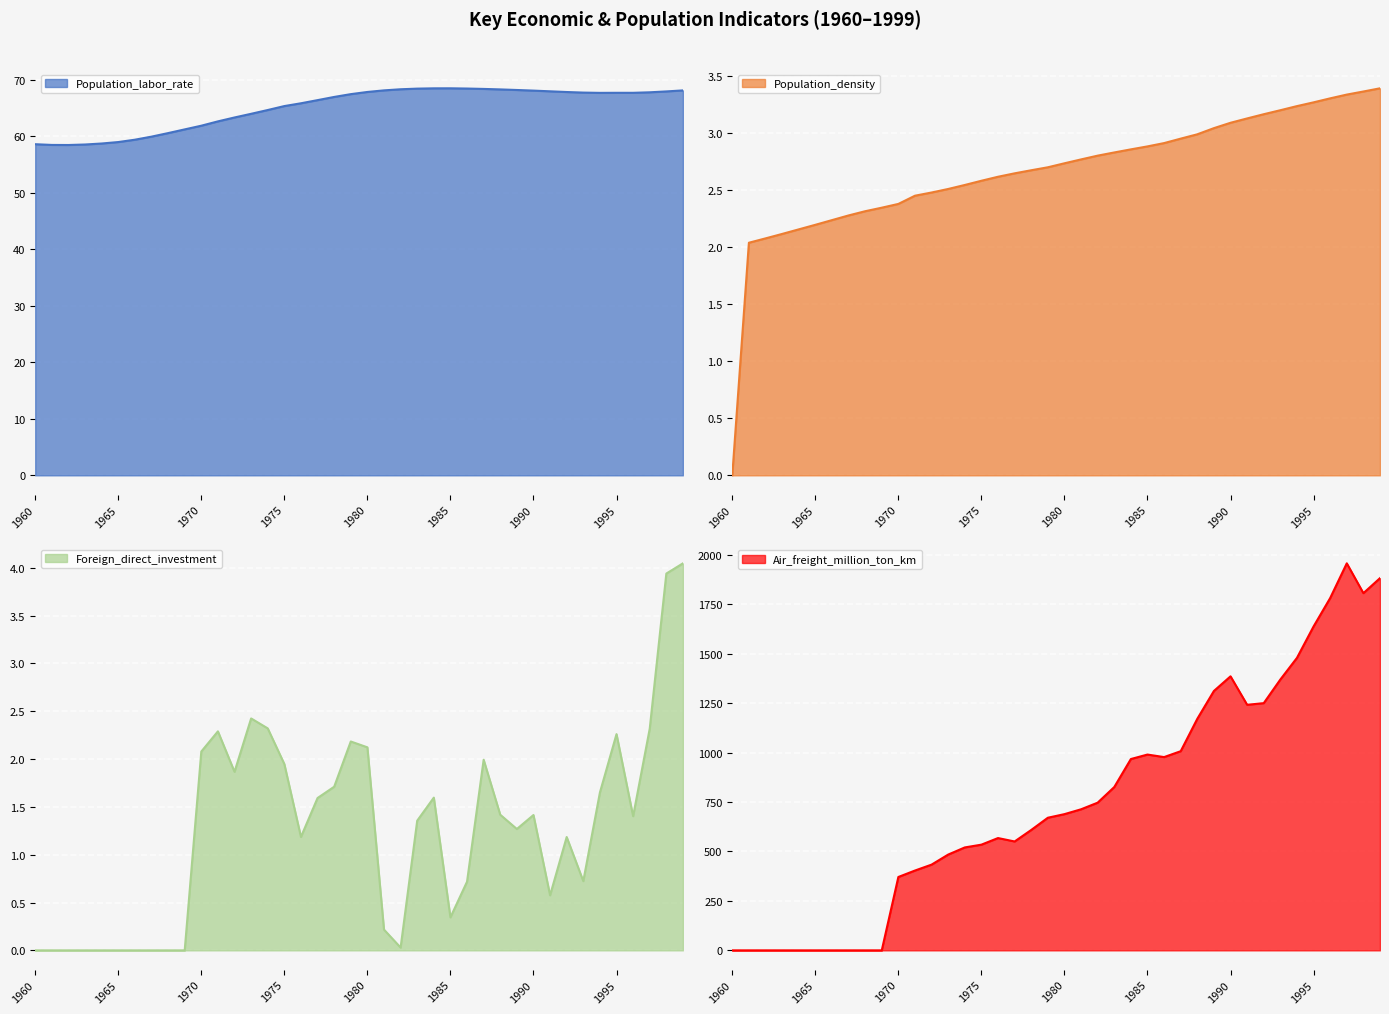

Between which two adjacent categories do Foreign_direct_investment and Population_density first intersect?

1997 and 1998